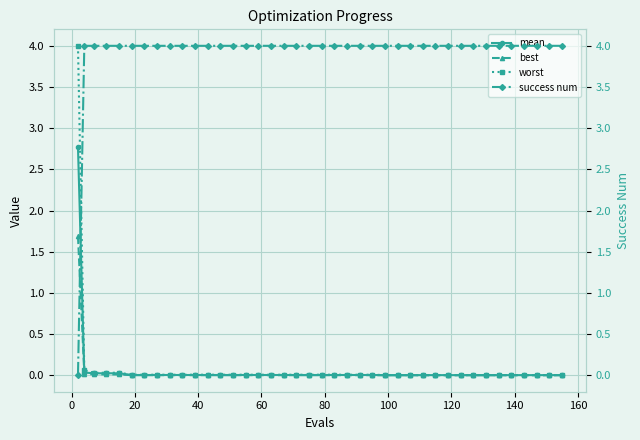

What are all the series names shown in the legend?

mean, best, worst, success num